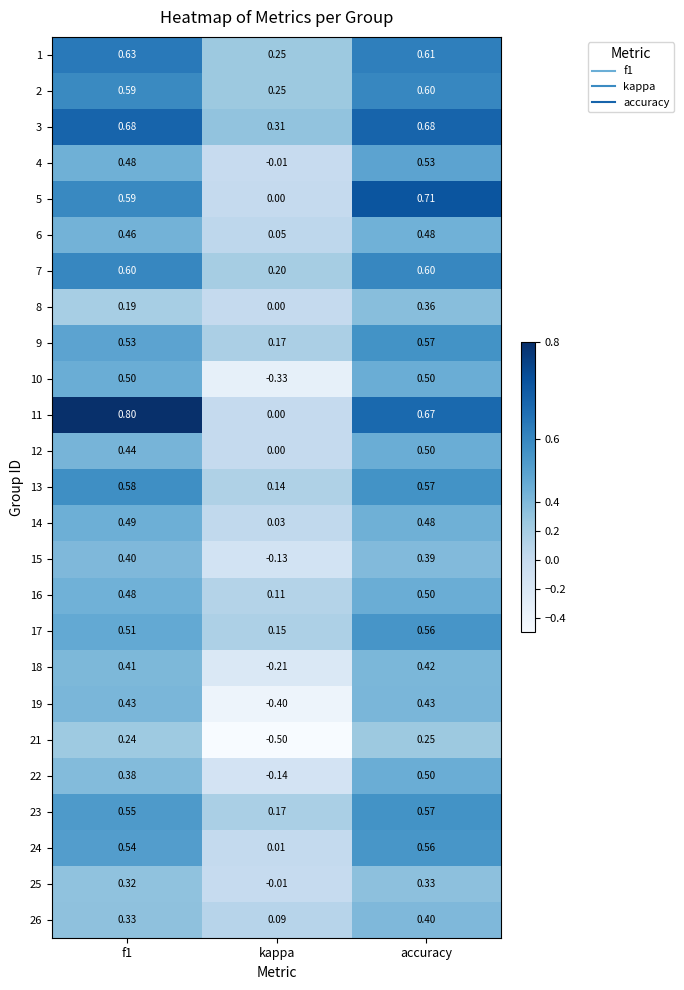

Is the value of 13 at accuracy greater than the value of 1 at kappa?

Yes